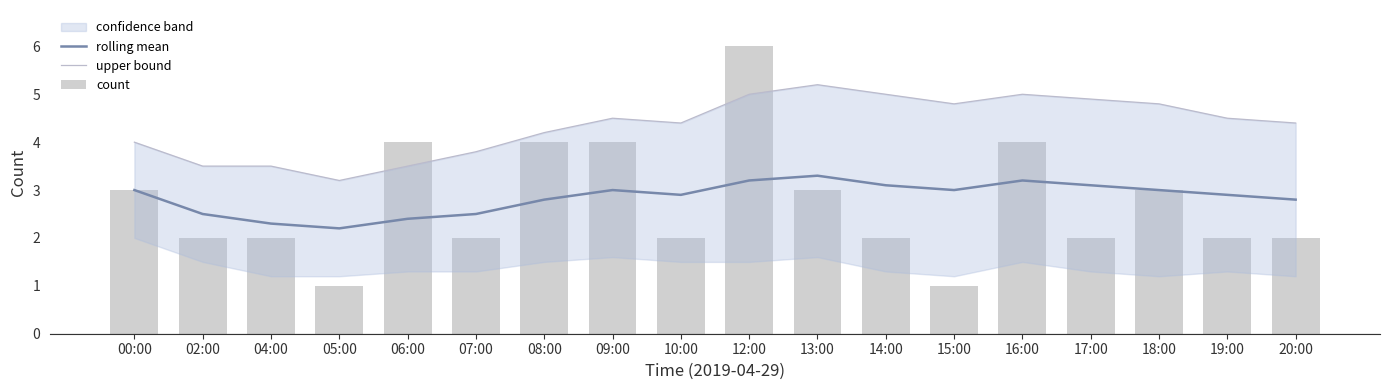

What position from the left is 04:00?

3